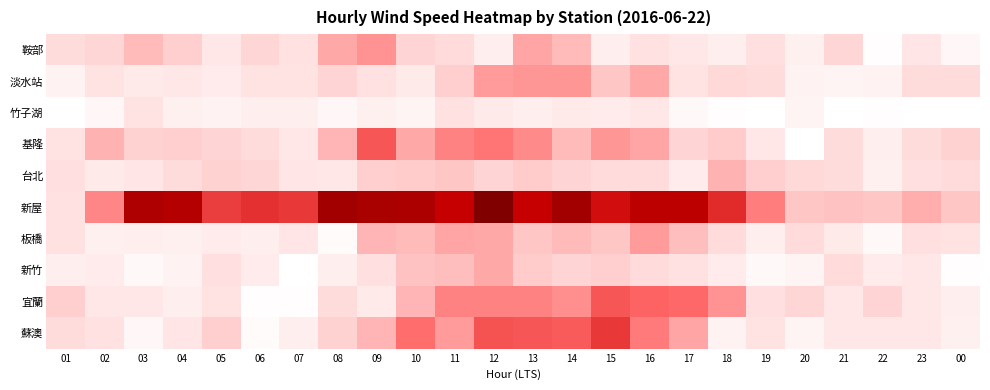

Count the number of categories in the chart.

24